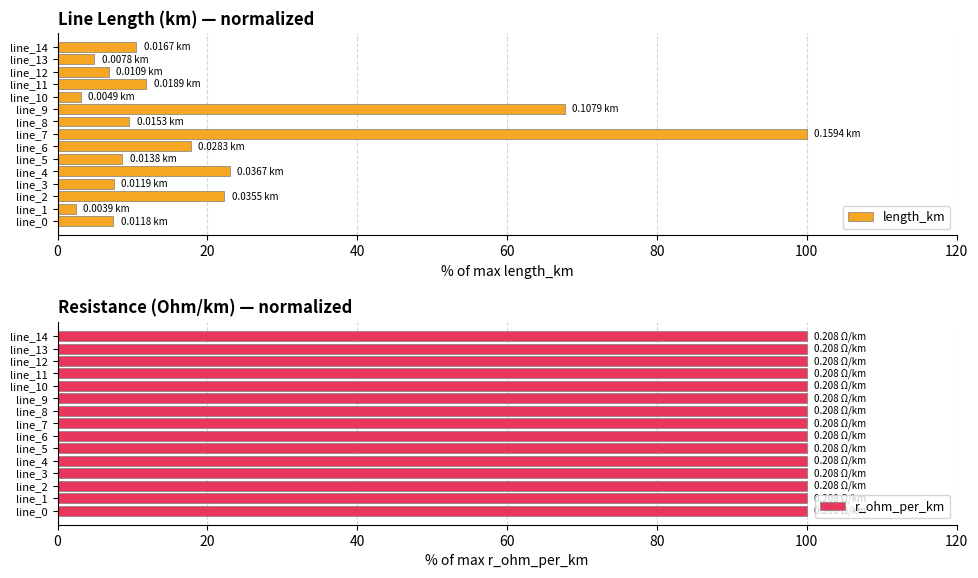

What is the average value of the length_km series?

20.2